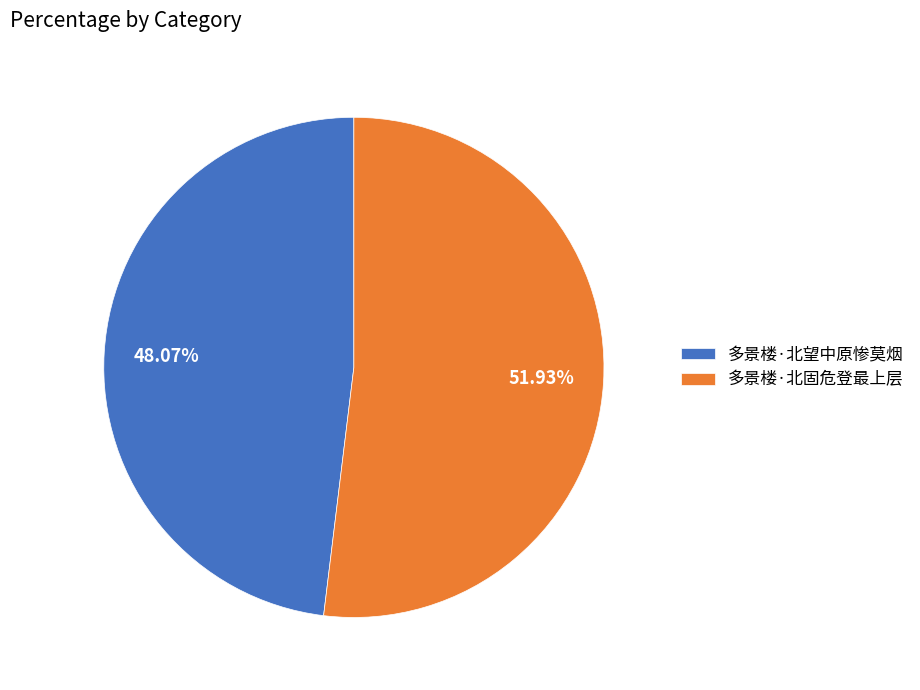

How much of the chart is everything except 多景楼·北望中原惨莫烟?

51.9%